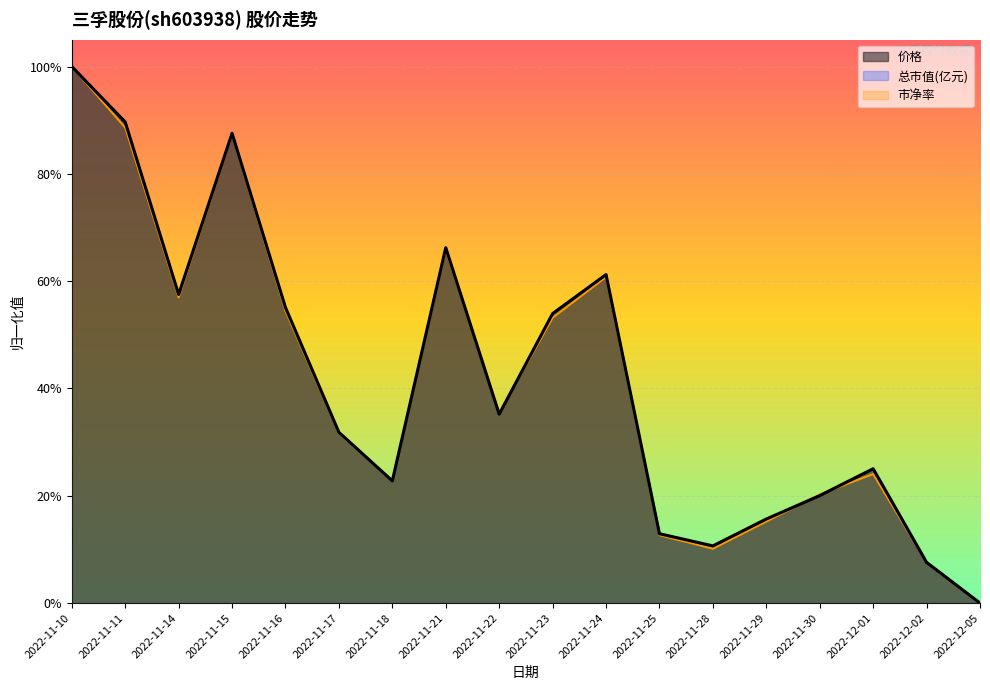

What are all the series names shown in the legend?

价格, 总市值(亿元), 市净率